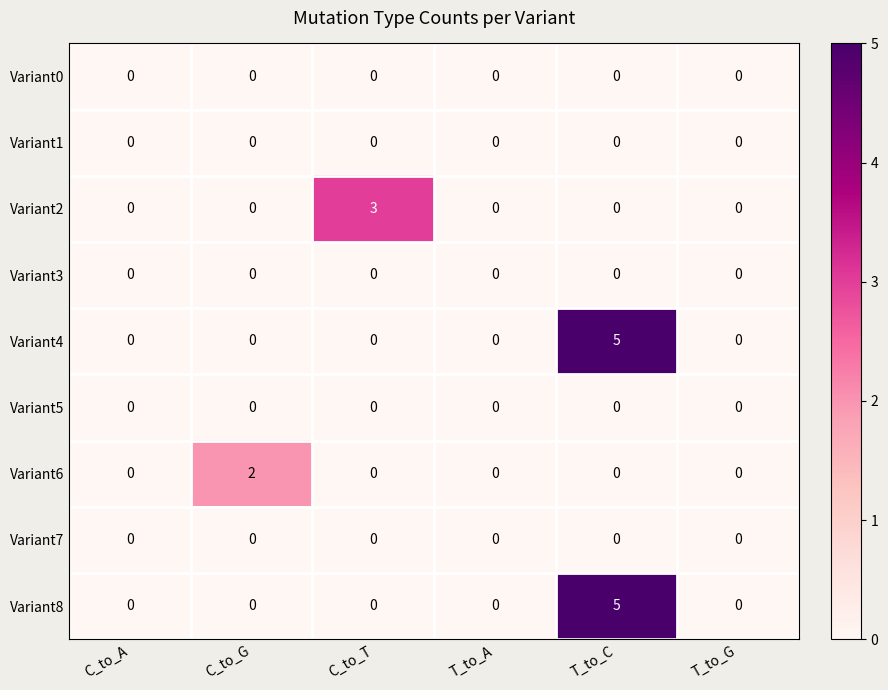

What is the maximum value for Variant4?

5